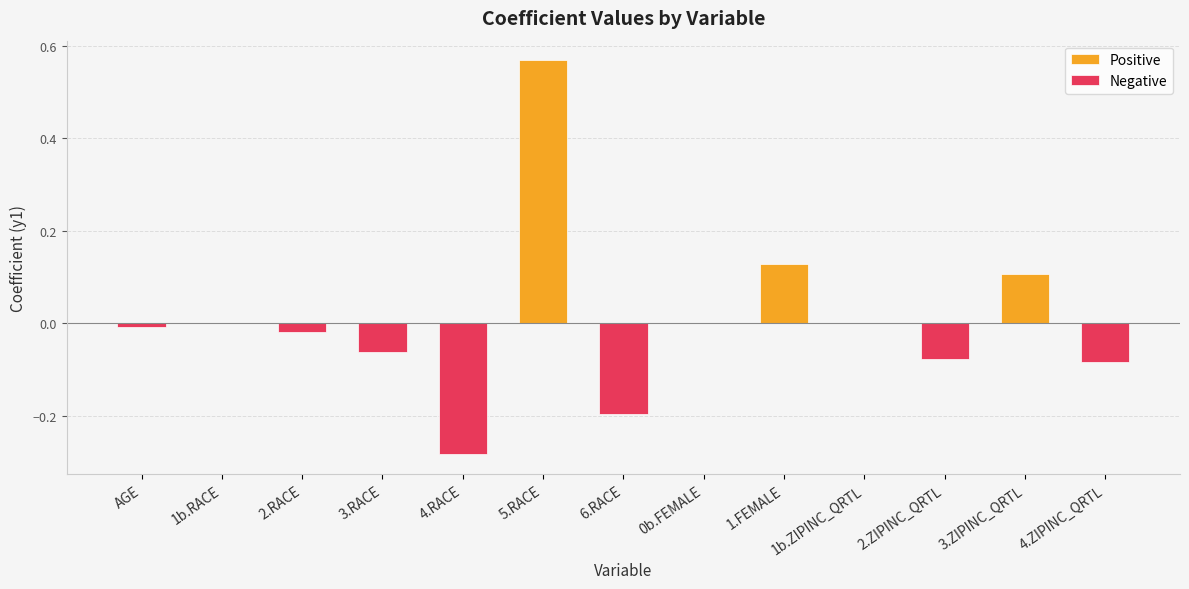

How many distinct data groups are displayed?

2